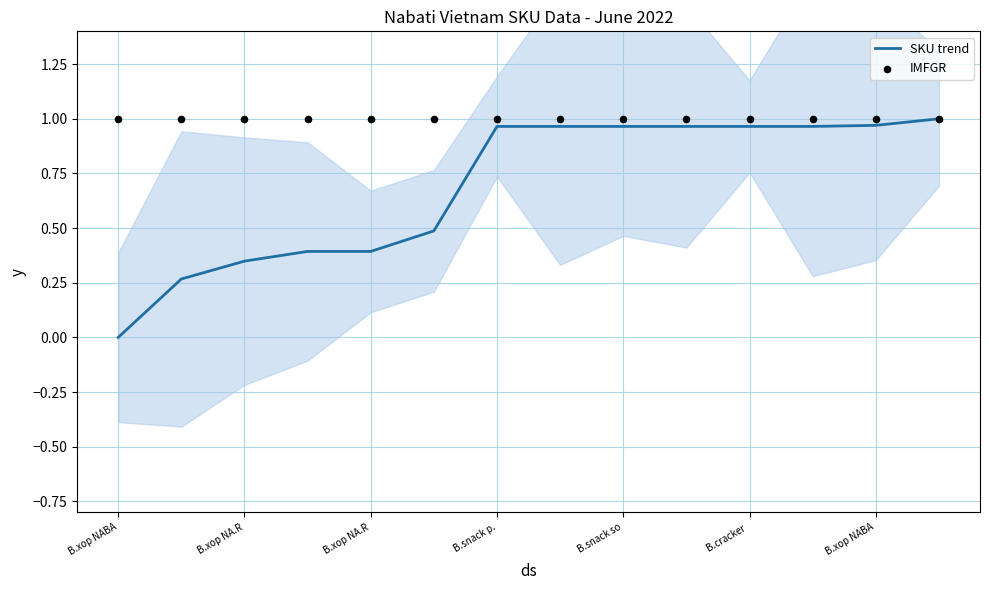

At how many categories does at least one series exceed 0?

14